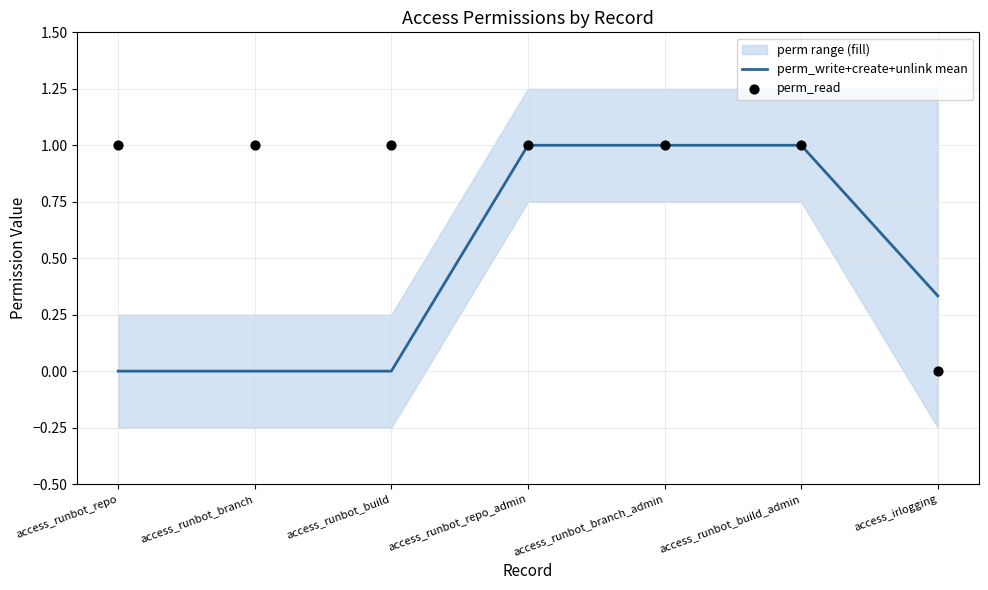

At which category is the sum across all series the highest?

access_runbot_repo_admin